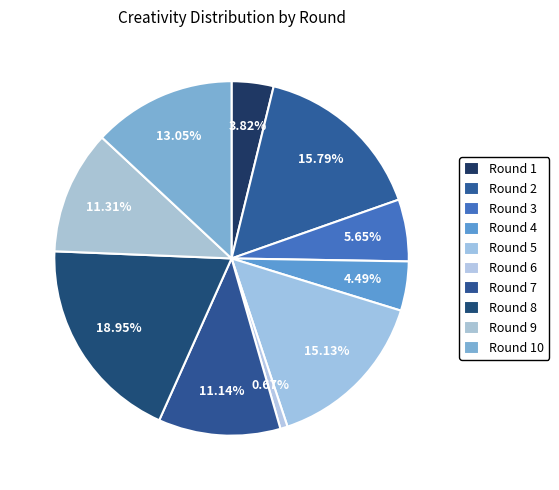

Does Round 4 account for over 50% of the chart?

No